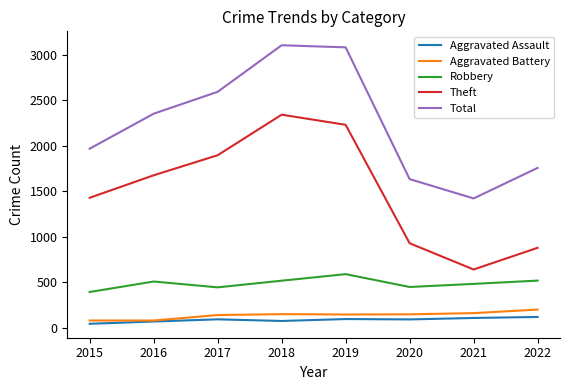

In Aggravated Battery, how many points are higher than both neighbors (excluding endpoints)?

1